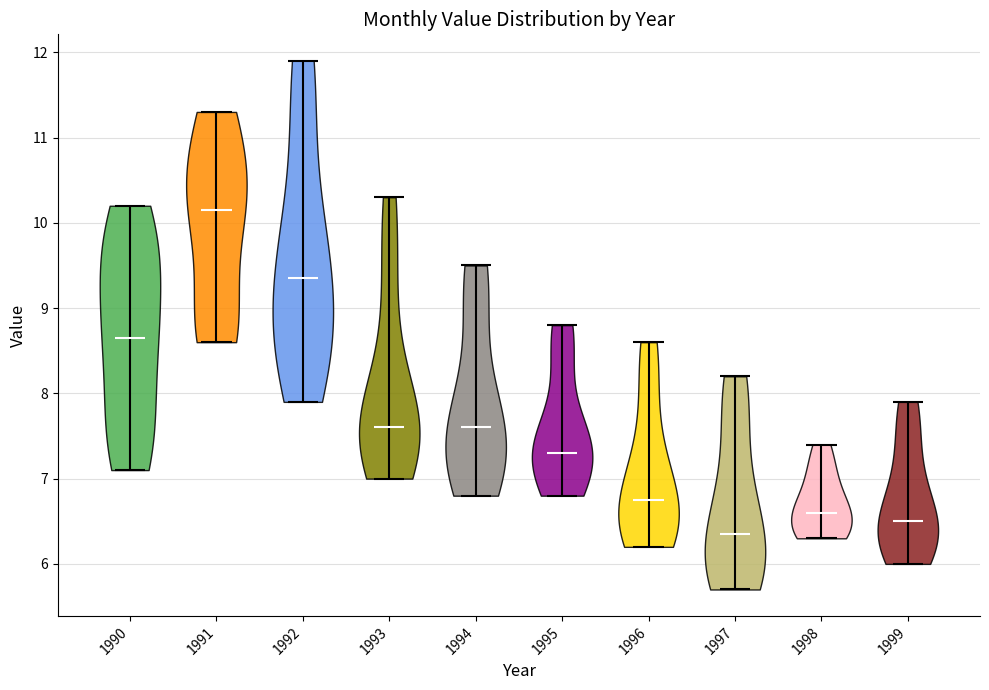

Which violin has the highest median line?

1991